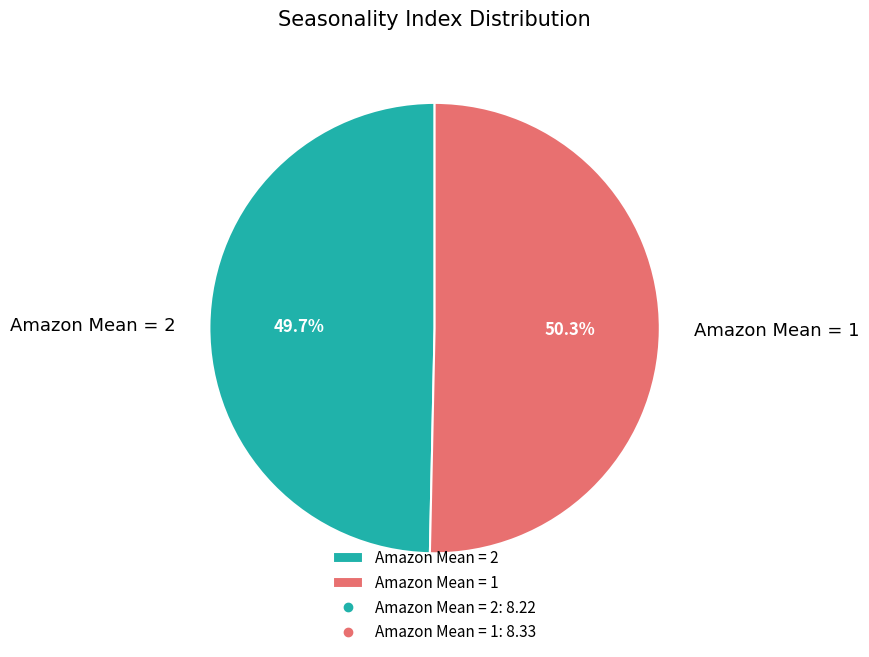

Count the number of slices in the pie.

2